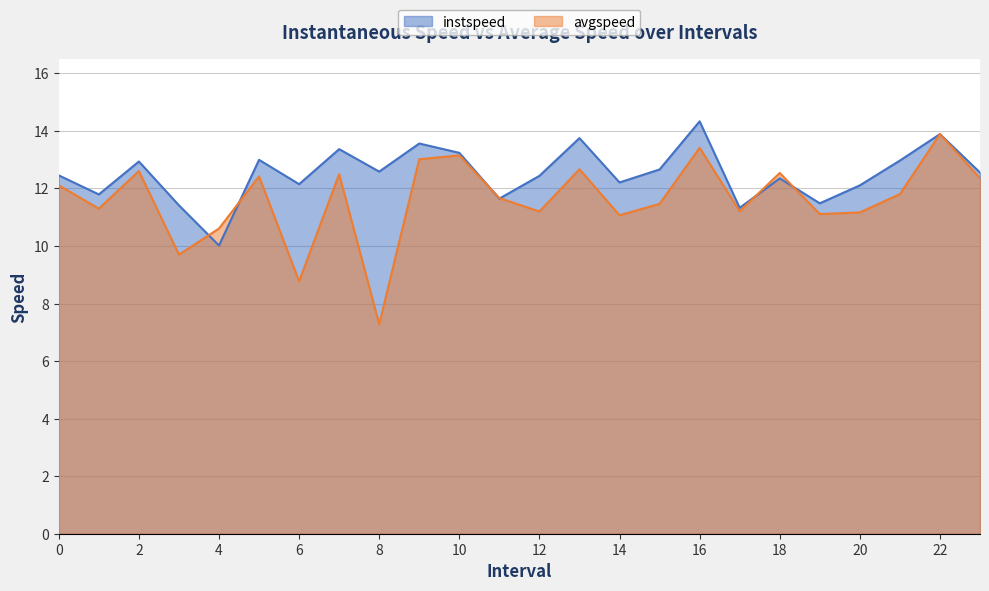

How many data points does each series have?

24